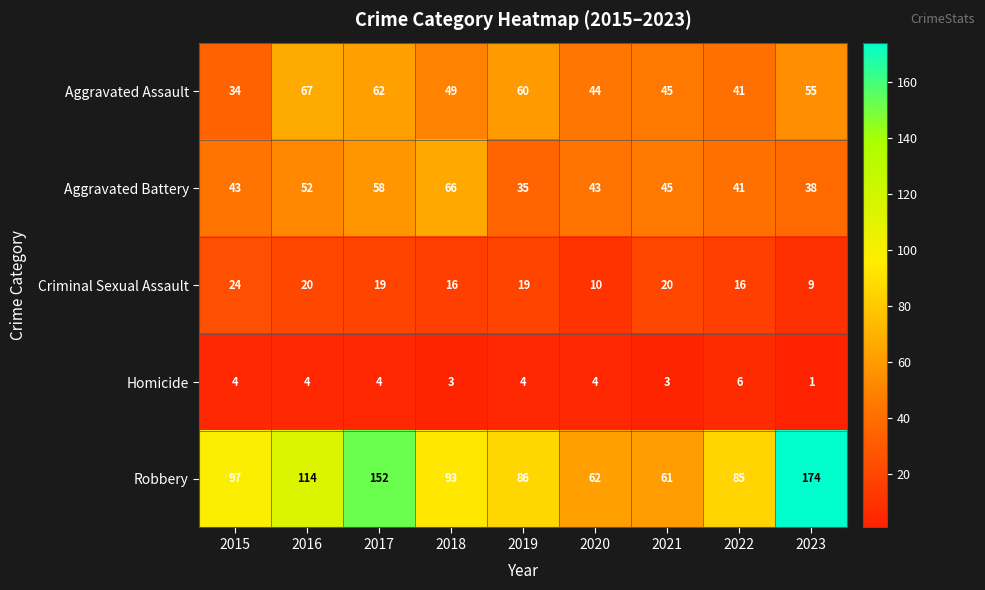

Which label corresponds to the largest value in the chart?

2023